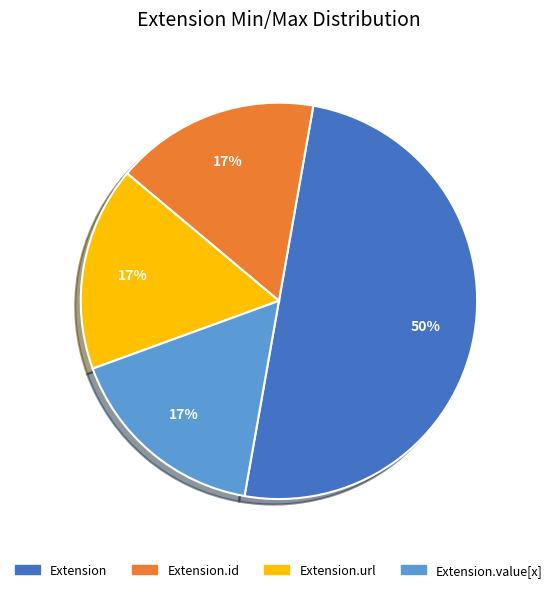

To the nearest percent, what is the difference between the Extension.url and Extension slice percentages?

33%